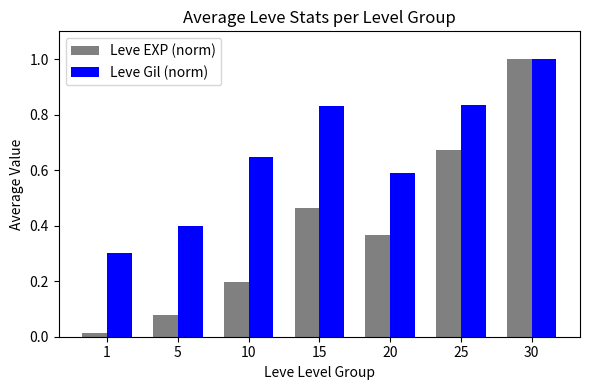

Which category has the lowest value across all series?

1